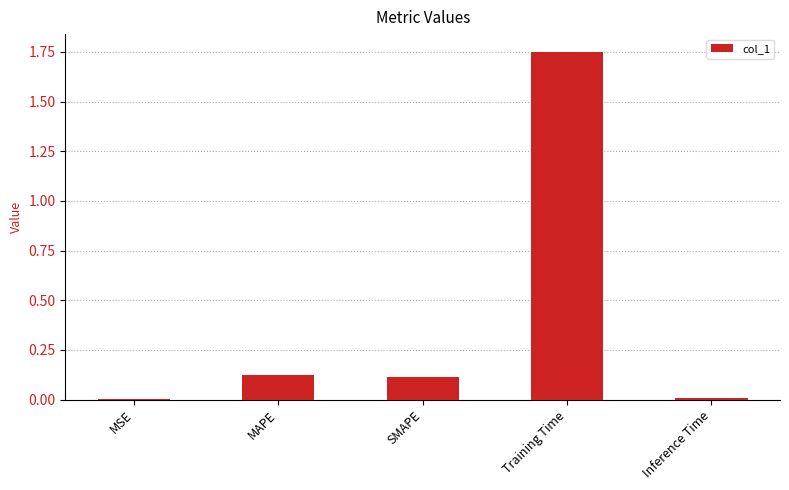

Are the bars horizontal?

No